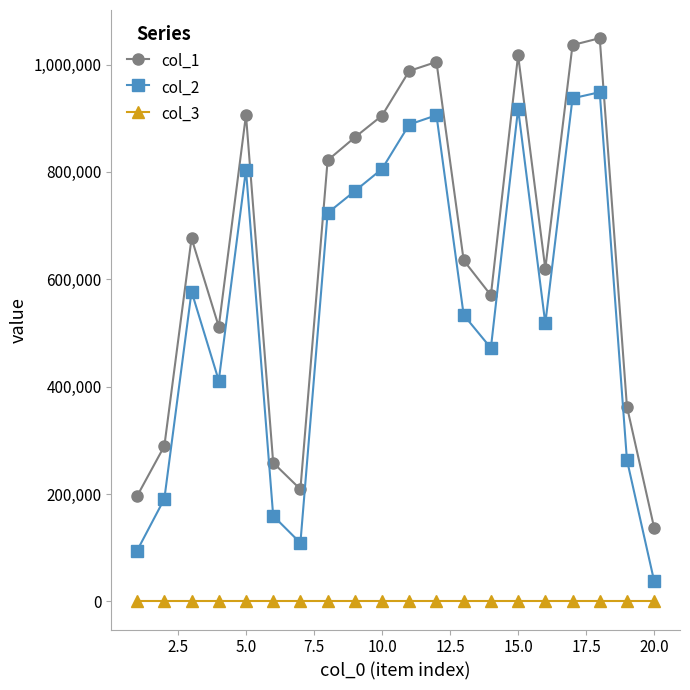

Rank the series by their average value, from lowest to highest.

col_3, col_2, col_1